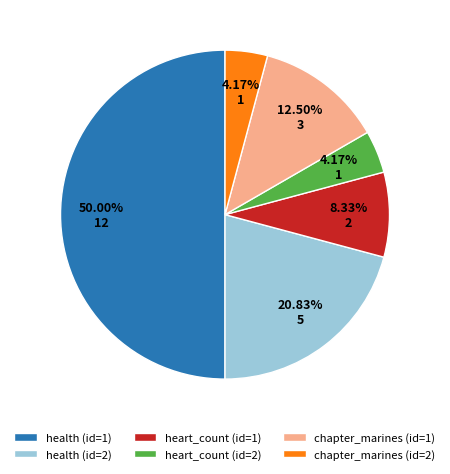

Approximately how many times larger is the value at heart_count (id=1) compared to chapter_marines (id=1)?

0.7